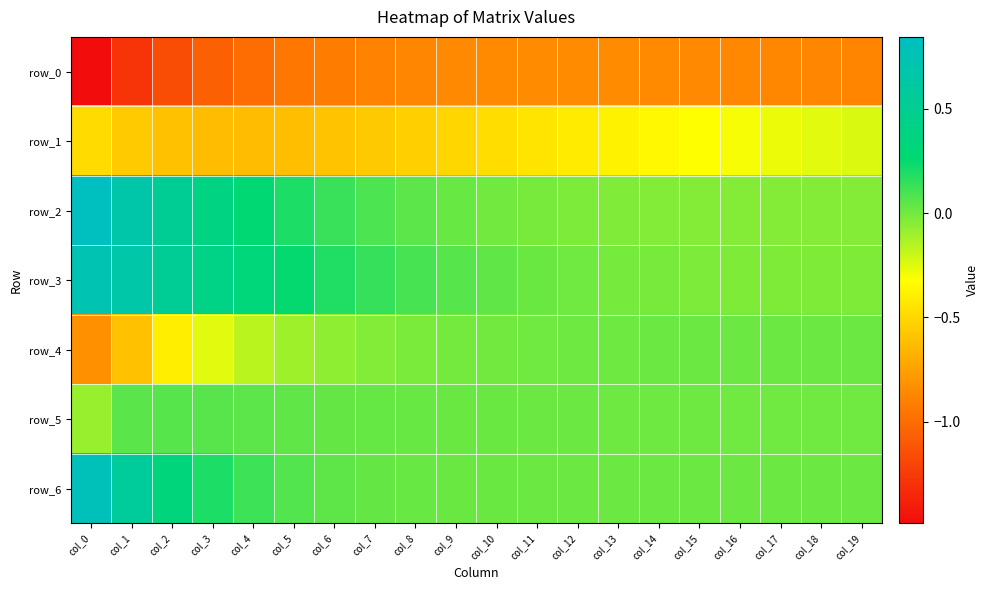

The value of row_6 at col_17 is 0.0. True or false?

True